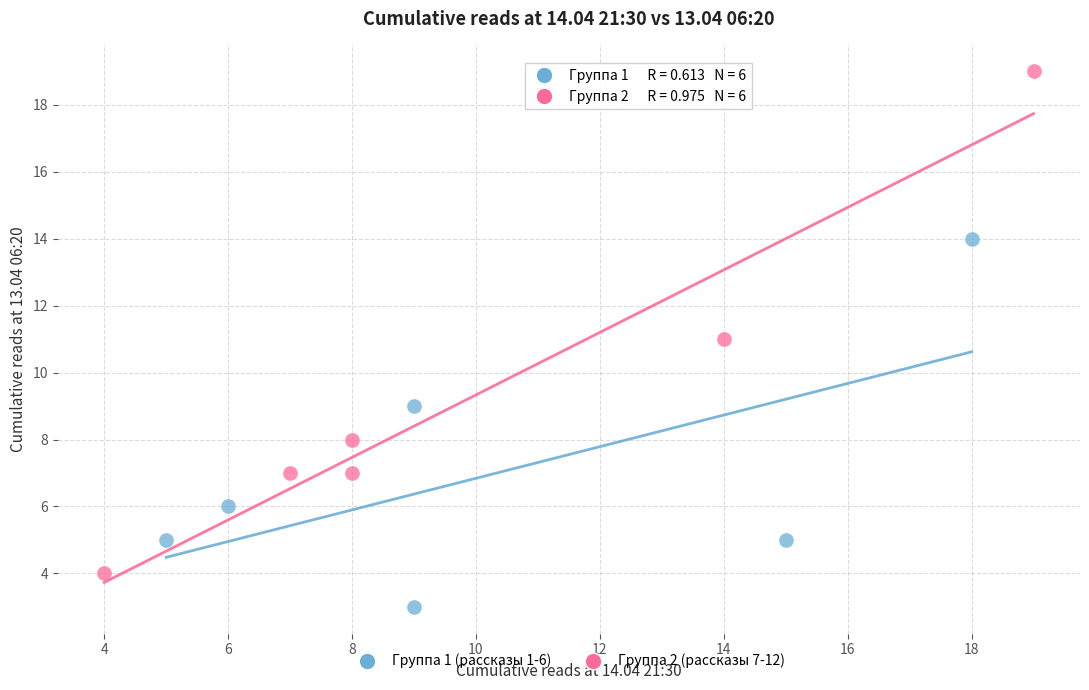

Which series contains the lowest Y value?

Группа 1 (рассказы 1-6)